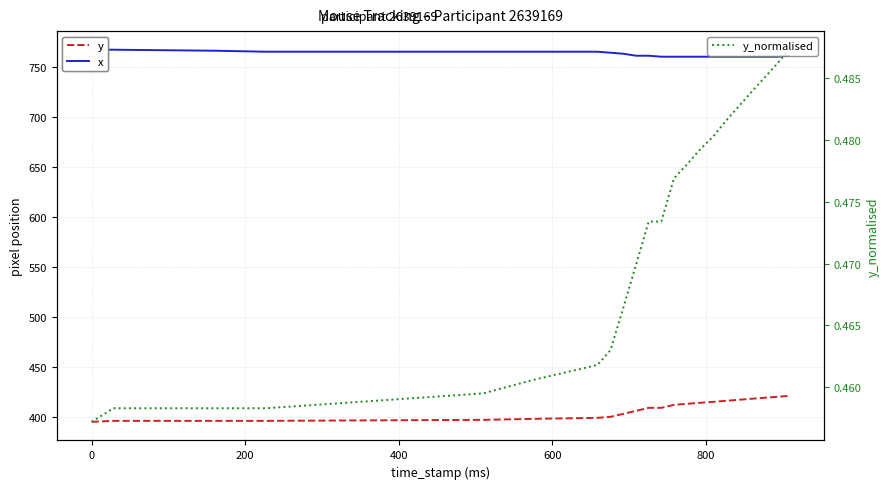

What is the maximum value shown in the chart?

767.0